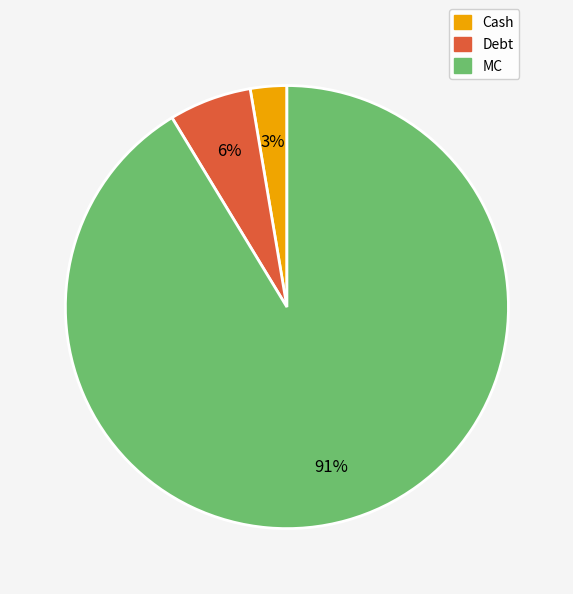

Which has a higher value, MC or Debt?

MC